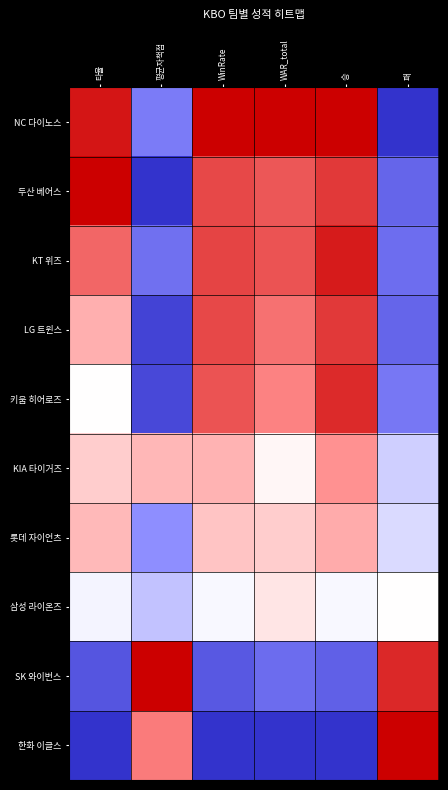

Reading left to right, list all the values displayed in this chart.

NC 다이노스: 타율=1.0	평균자책점=0.2	WinRate=1.0	WAR_total=1.0	승=1.0	패=0.0
두산 베어스: 타율=1.0	평균자책점=0.0	WinRate=0.9	WAR_total=0.8	승=0.9	패=0.1
KT 위즈: 타율=0.8	평균자책점=0.2	WinRate=0.9	WAR_total=0.8	승=0.9	패=0.2
LG 트윈스: 타율=0.7	평균자책점=0.0	WinRate=0.9	WAR_total=0.8	승=0.9	패=0.1
키움 히어로즈: 타율=0.5	평균자책점=0.1	WinRate=0.8	WAR_total=0.8	승=0.9	패=0.2
KIA 타이거즈: 타율=0.6	평균자책점=0.7	WinRate=0.7	WAR_total=0.5	승=0.7	패=0.4
롯데 자이언츠: 타율=0.6	평균자책점=0.3	WinRate=0.6	WAR_total=0.6	승=0.7	패=0.4
삼성 라이온즈: 타율=0.5	평균자책점=0.4	WinRate=0.5	WAR_total=0.6	승=0.5	패=0.5
SK 와이번스: 타율=0.1	평균자책점=1.0	WinRate=0.1	WAR_total=0.2	승=0.1	패=0.9
한화 이글스: 타율=0.0	평균자책점=0.8	WinRate=0.0	WAR_total=0.0	승=0.0	패=1.0